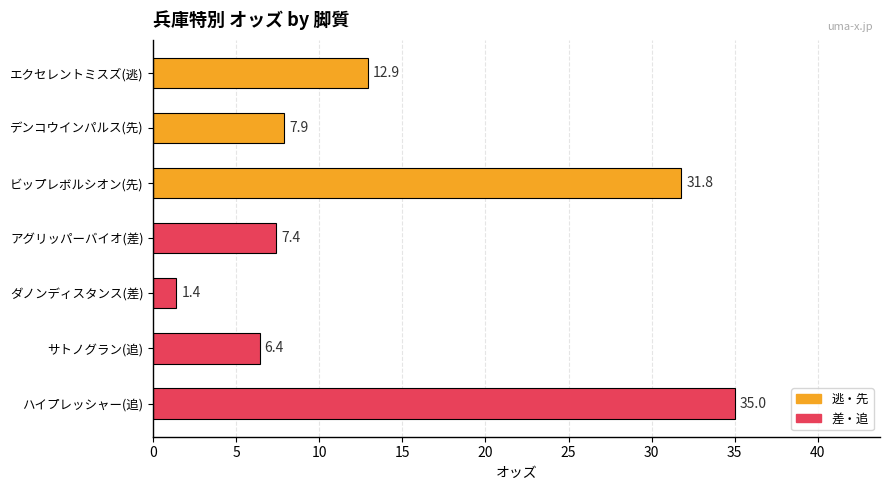

Reading top to bottom, list all the values displayed in this chart.

エクセレントミスズ(逃)=12.9	デンコウインパルス(先)=7.9	ビップレボルシオン(先)=31.8	アグリッパーバイオ(差)=7.4	ダノンディスタンス(差)=1.4	サトノグラン(追)=6.4	ハイプレッシャー(追)=35.0